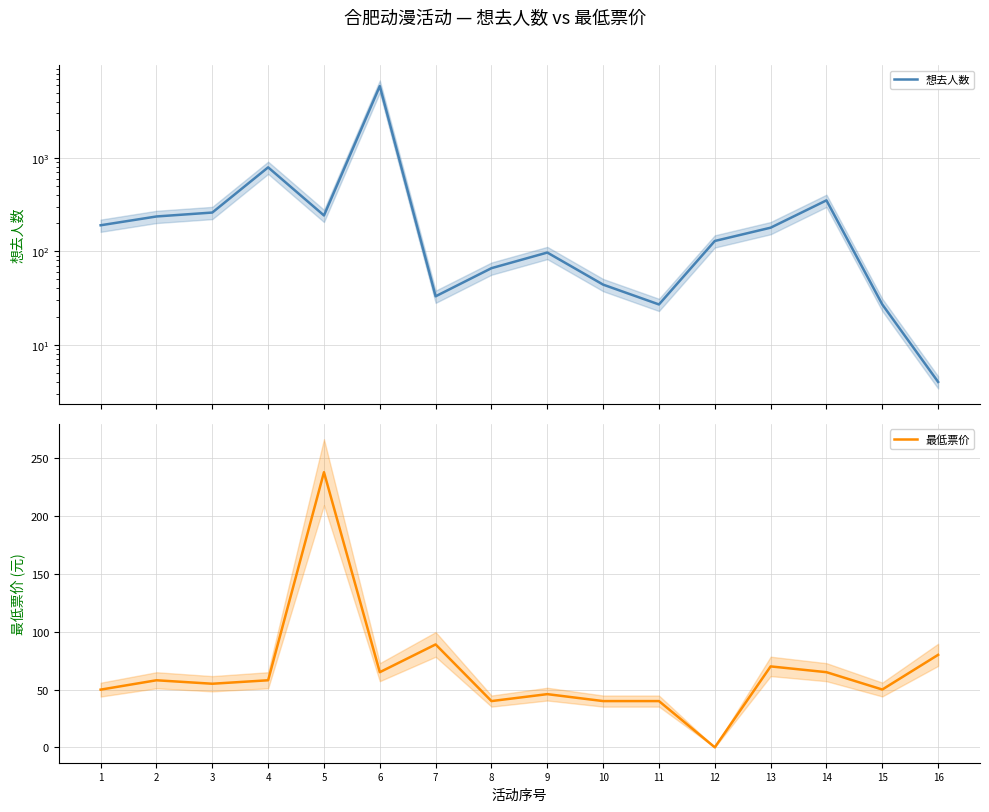

Between 1 and 16, which is larger?

1